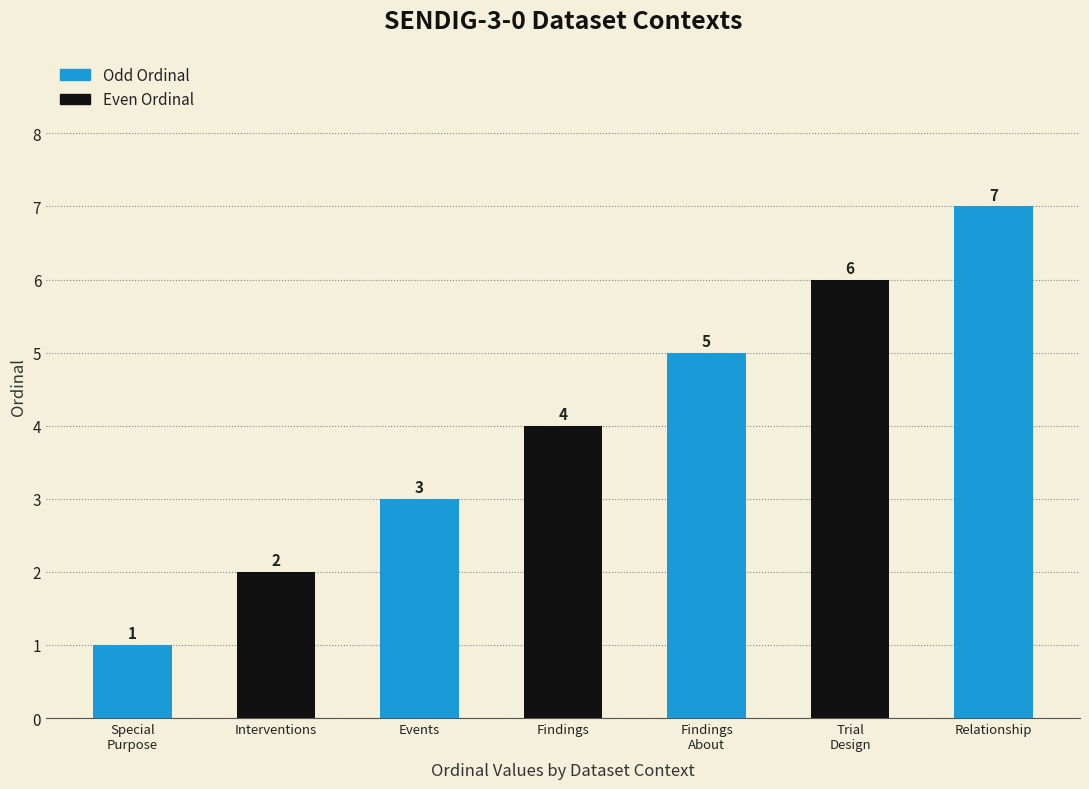

What is the sum of all values?

28